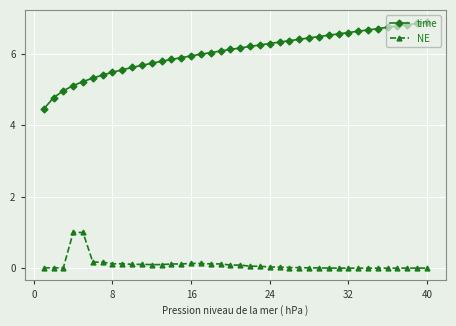

What is the maximum value shown in the chart?

6.9